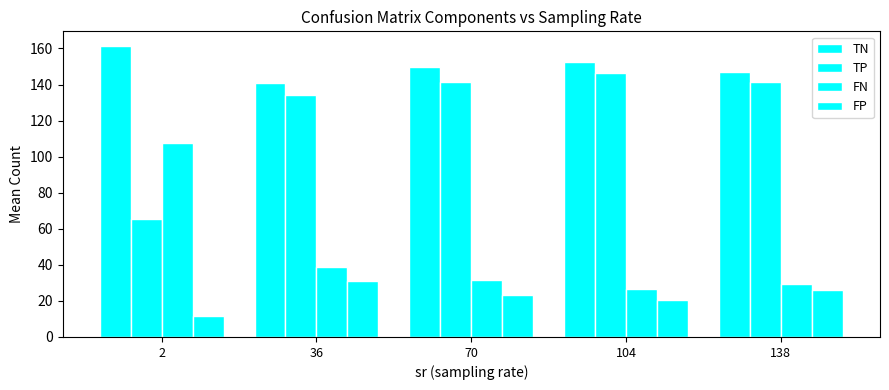

How many groups of bars are there?

5